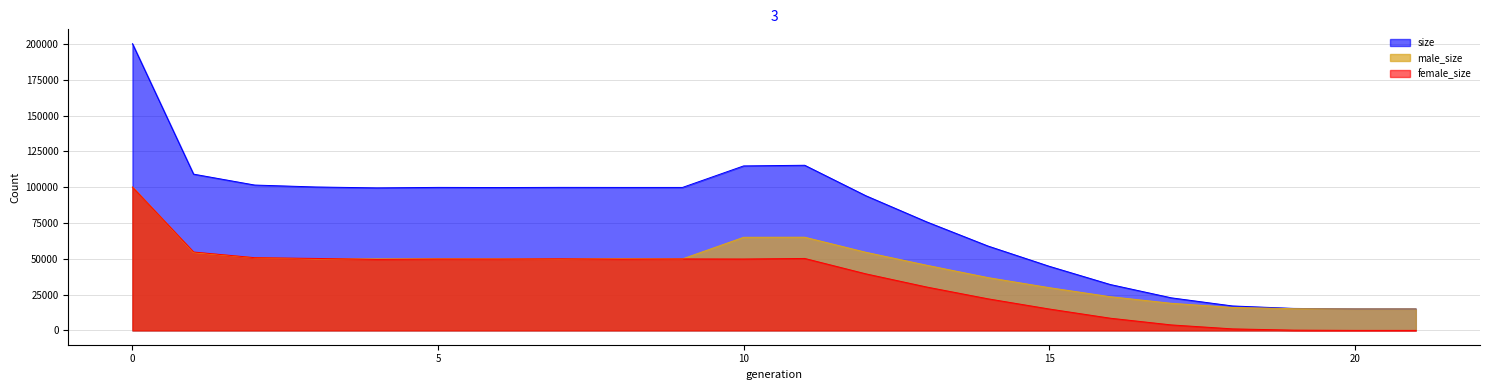

How many lines are shown in the chart?

3